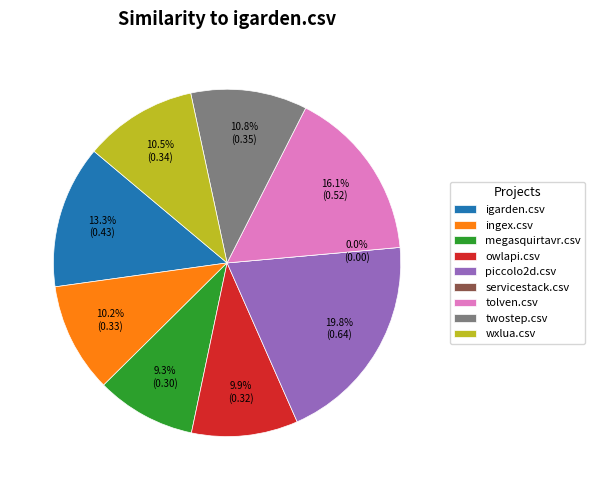

What percentage is the owlapi.csv slice, to the nearest percent?

10%